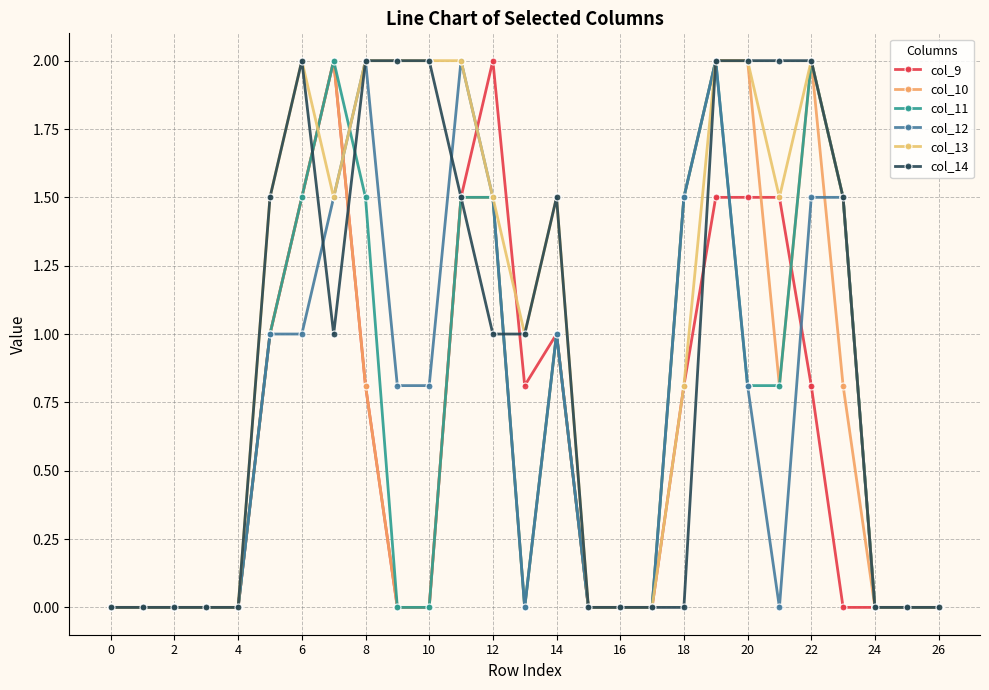

How many series are shown in this chart?

6